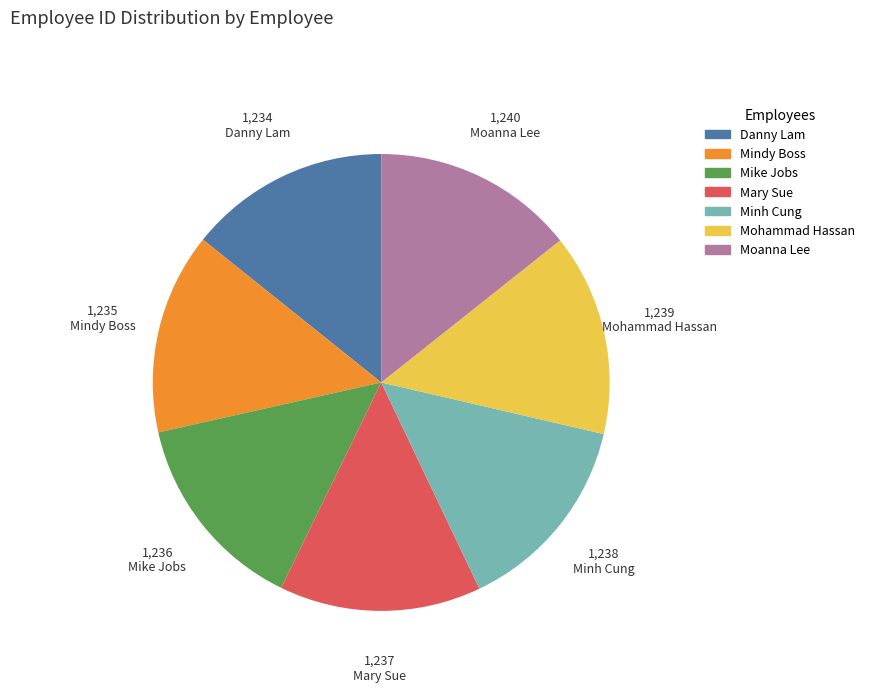

How many slices are in this pie chart?

7